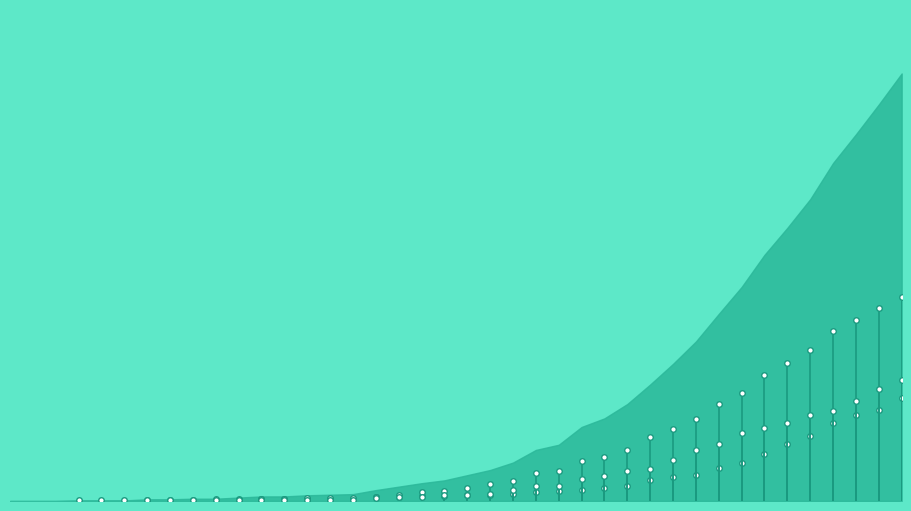

At which category is the sum across all series the highest?

2020-04-06